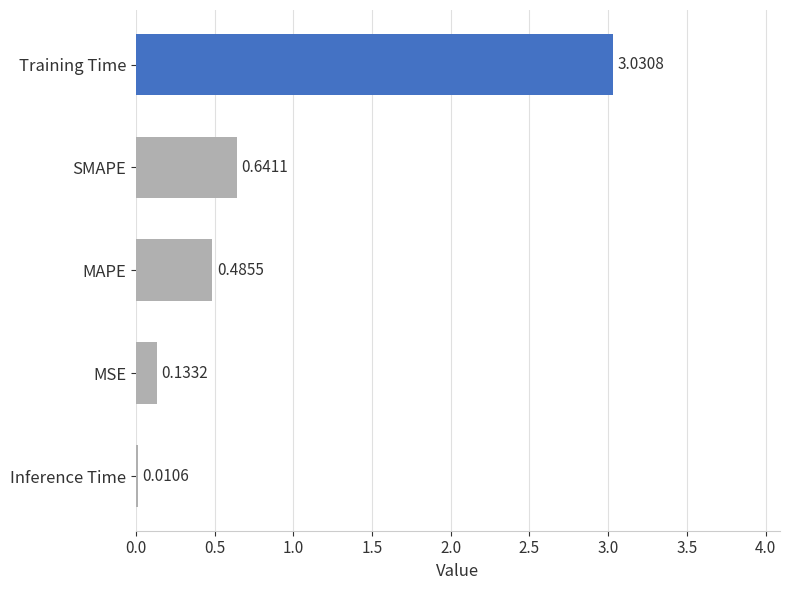

Which category has the highest value across all series?

Training Time